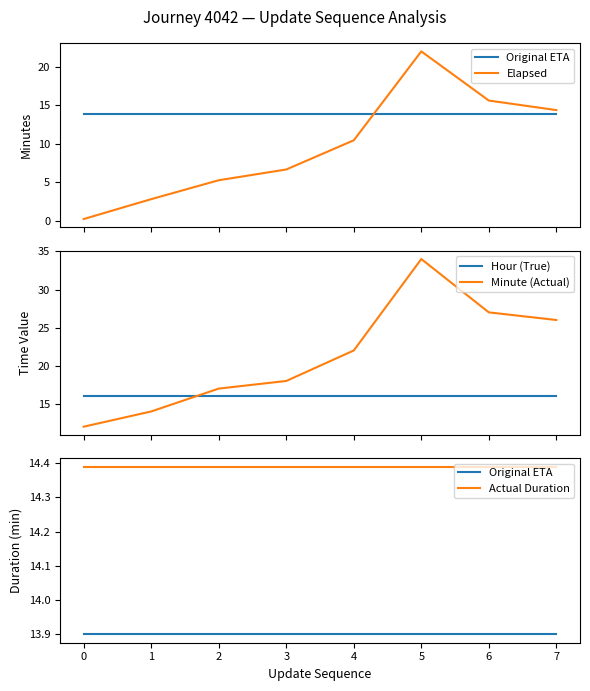

Which series ends up on top after the final intersection of Hour (True) and Minute (Actual)?

Minute (Actual)